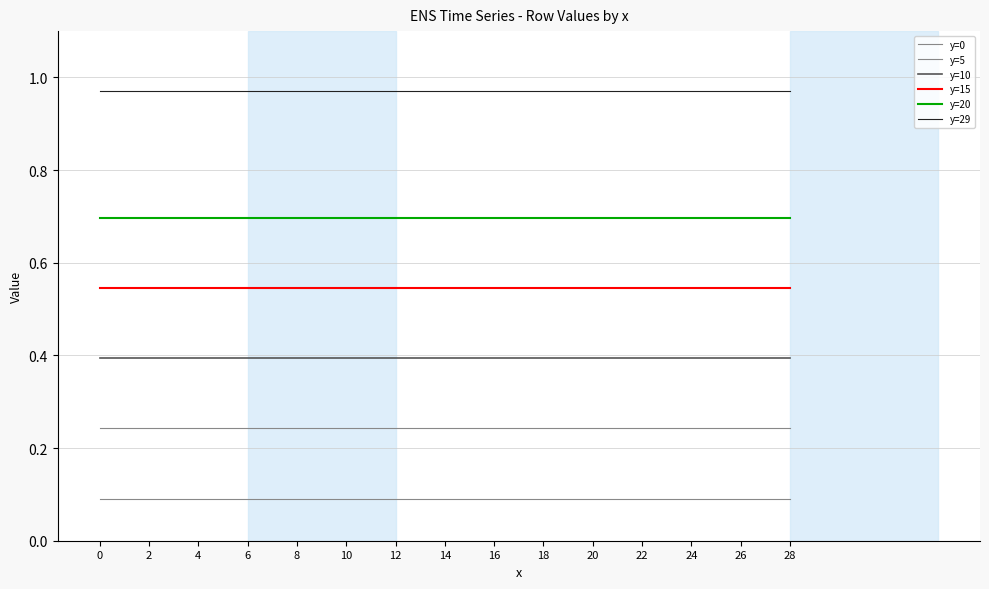

Which series changed the most between 0 and 2?

y=0